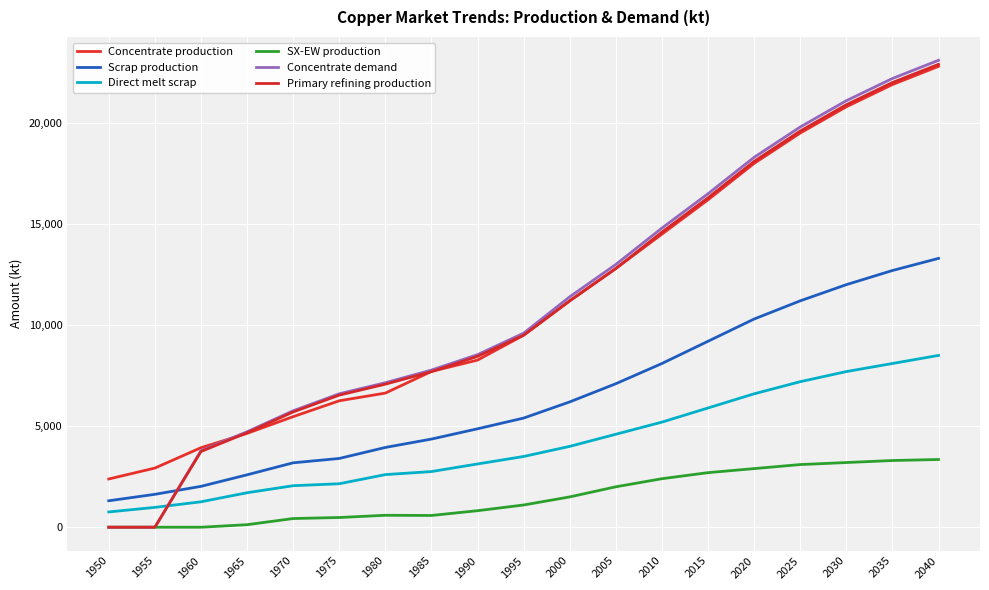

Between 1970 and 2035, which series saw the biggest shift?

Concentrate demand